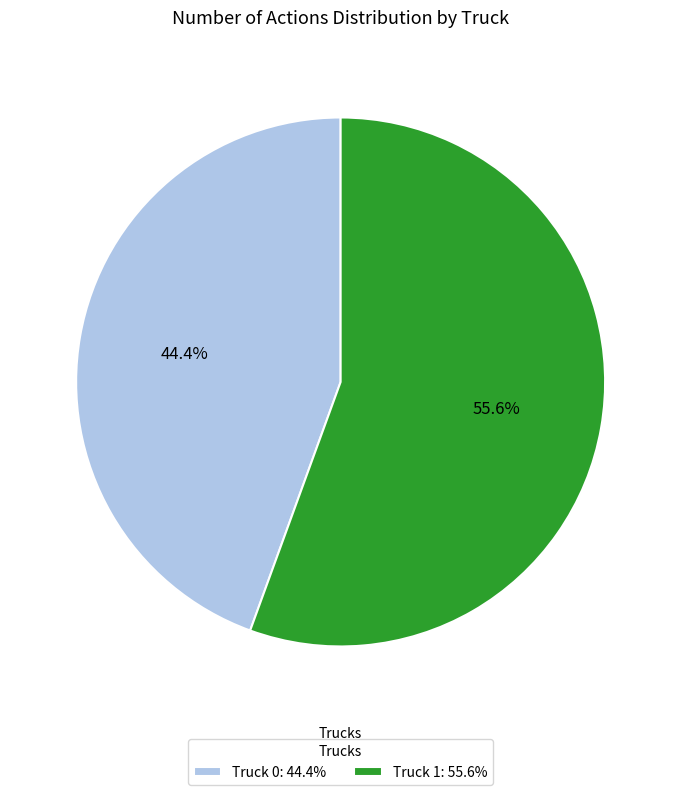

How many segments does this pie chart have?

2